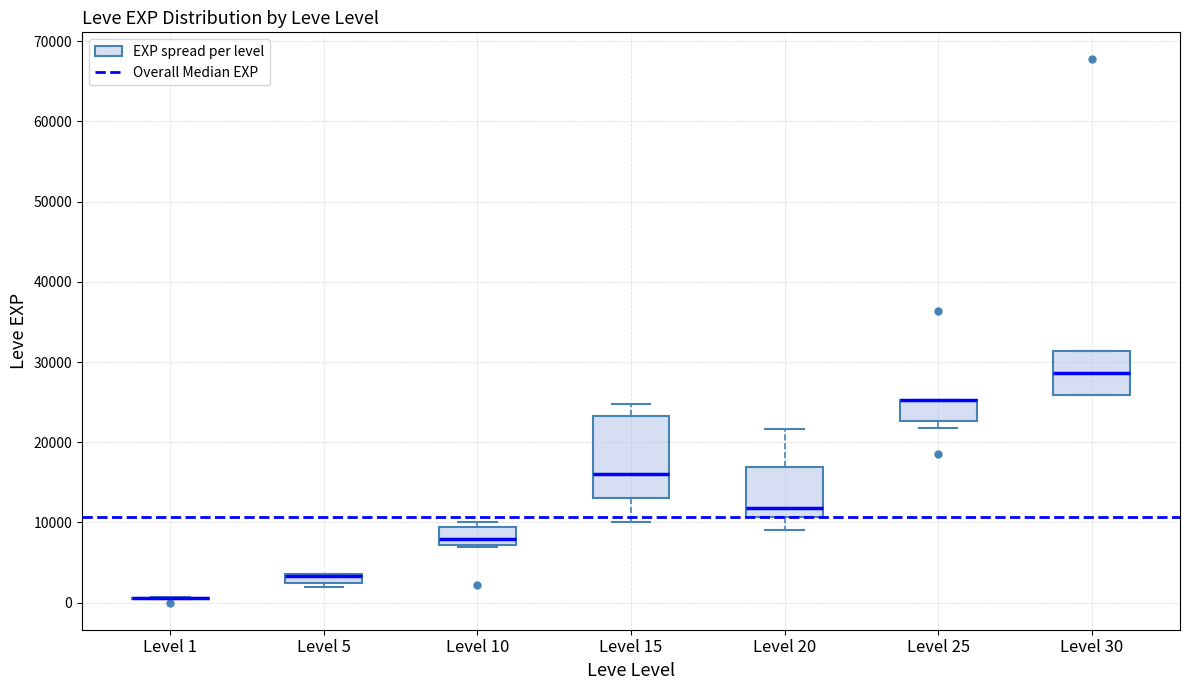

Comparing the boxes themselves (not the whiskers), which one is the tallest?

Level 15